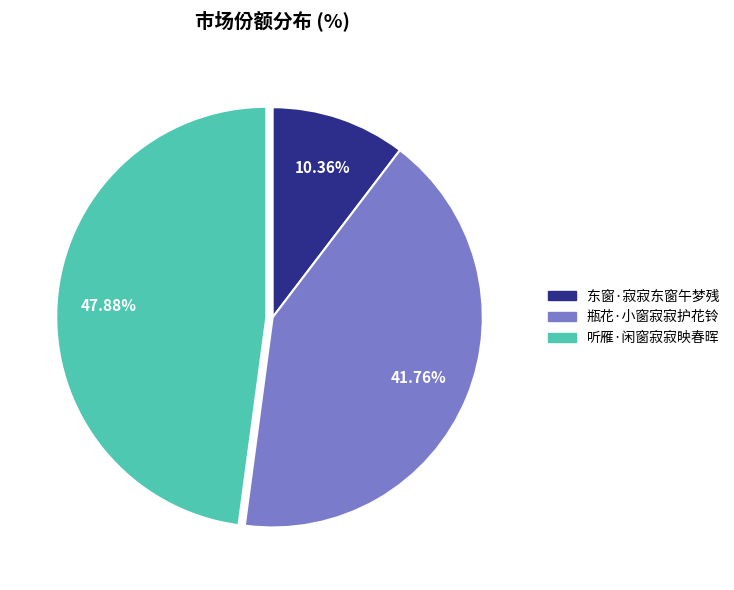

Between 东窗·寂寂东窗午梦残 and 瓶花·小窗寂寂护花铃, which is larger?

瓶花·小窗寂寂护花铃